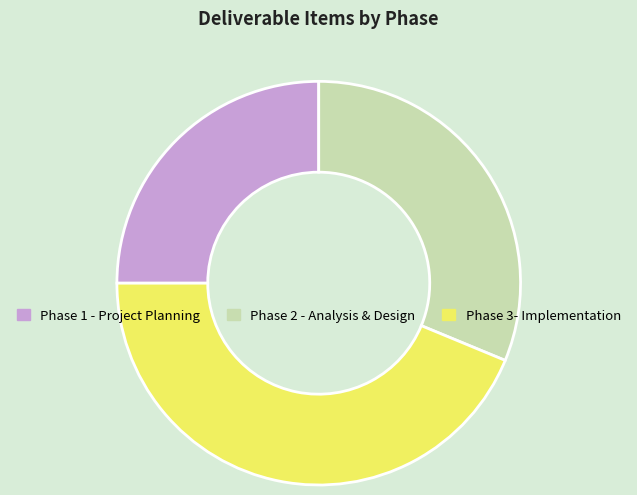

Is the sum of Phase 1 - Project Planning and Phase 2 - Analysis & Design greater than half?

Yes